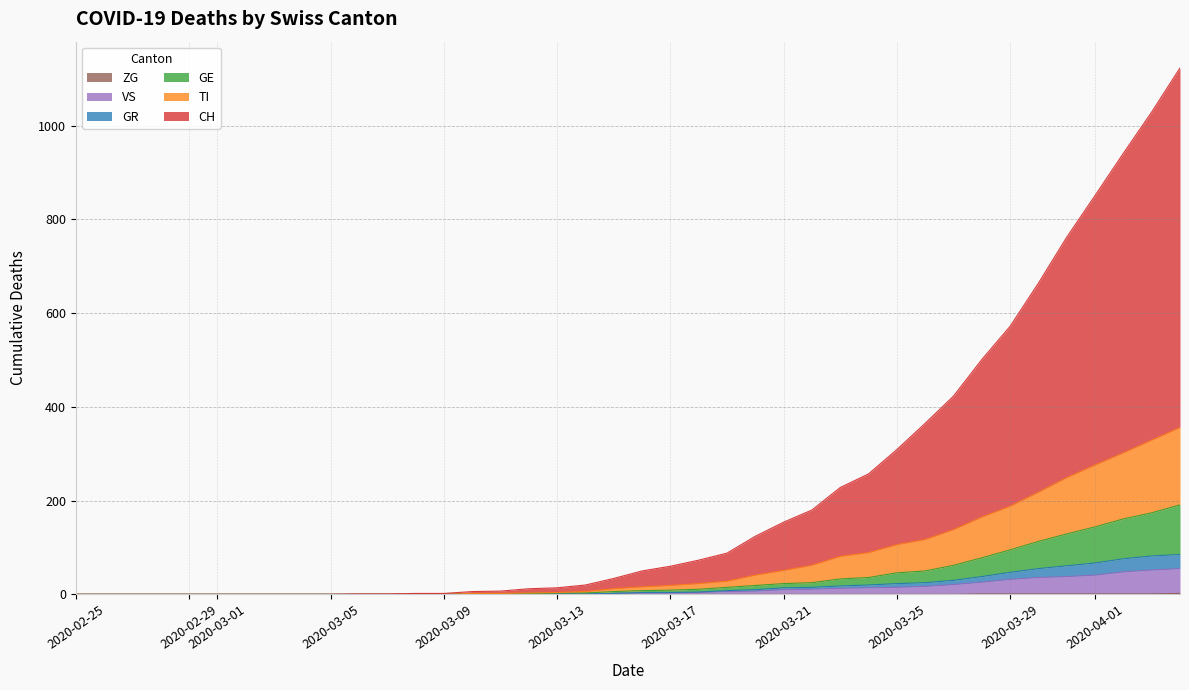

Does the chart display data point markers on the line(s)?

No